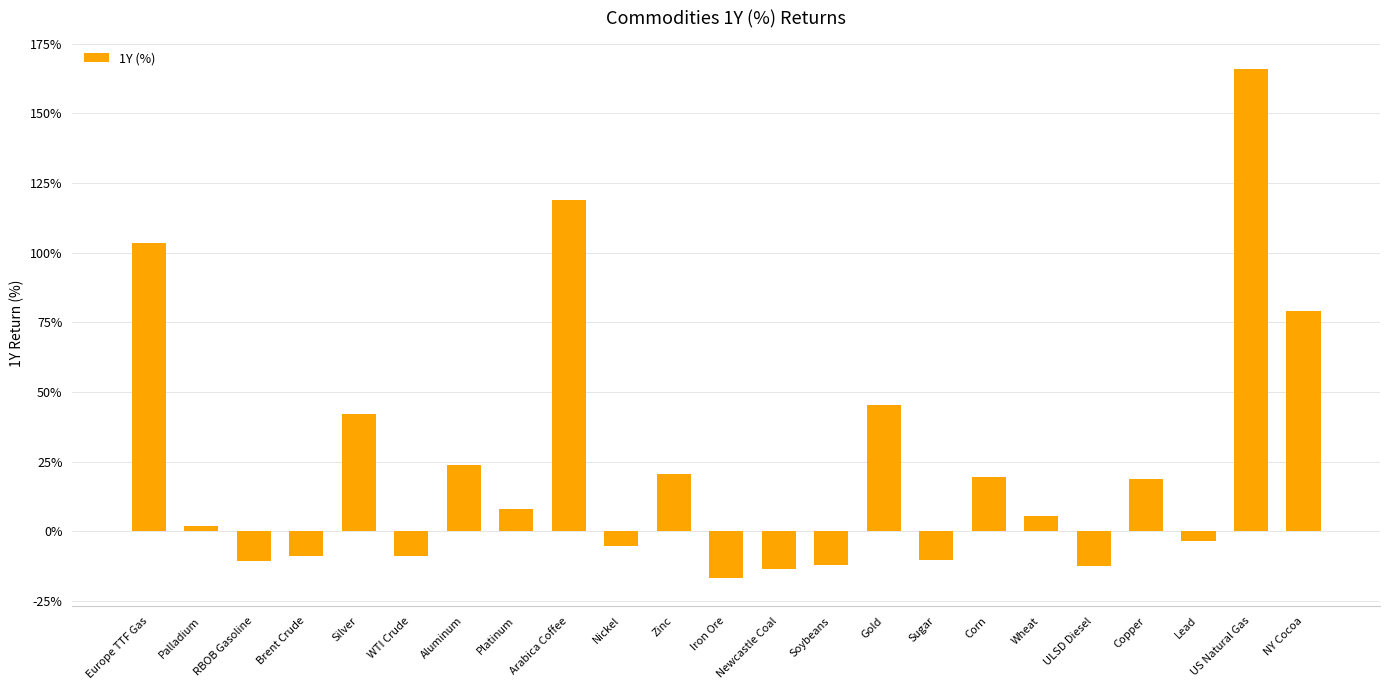

Between Platinum and Europe TTF Gas, which is larger?

Europe TTF Gas